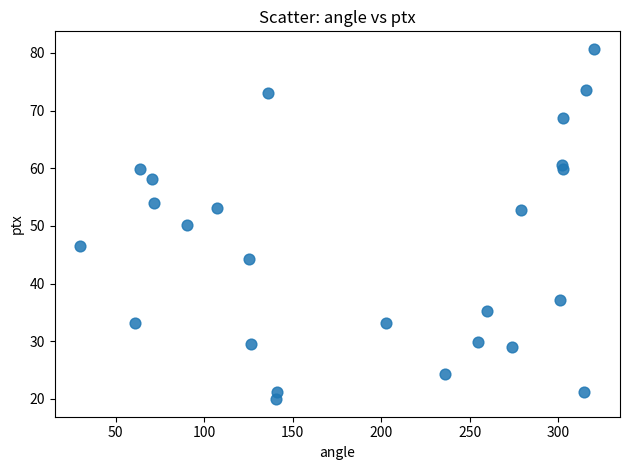

What is the range of Y values (max minus min)?

60.8